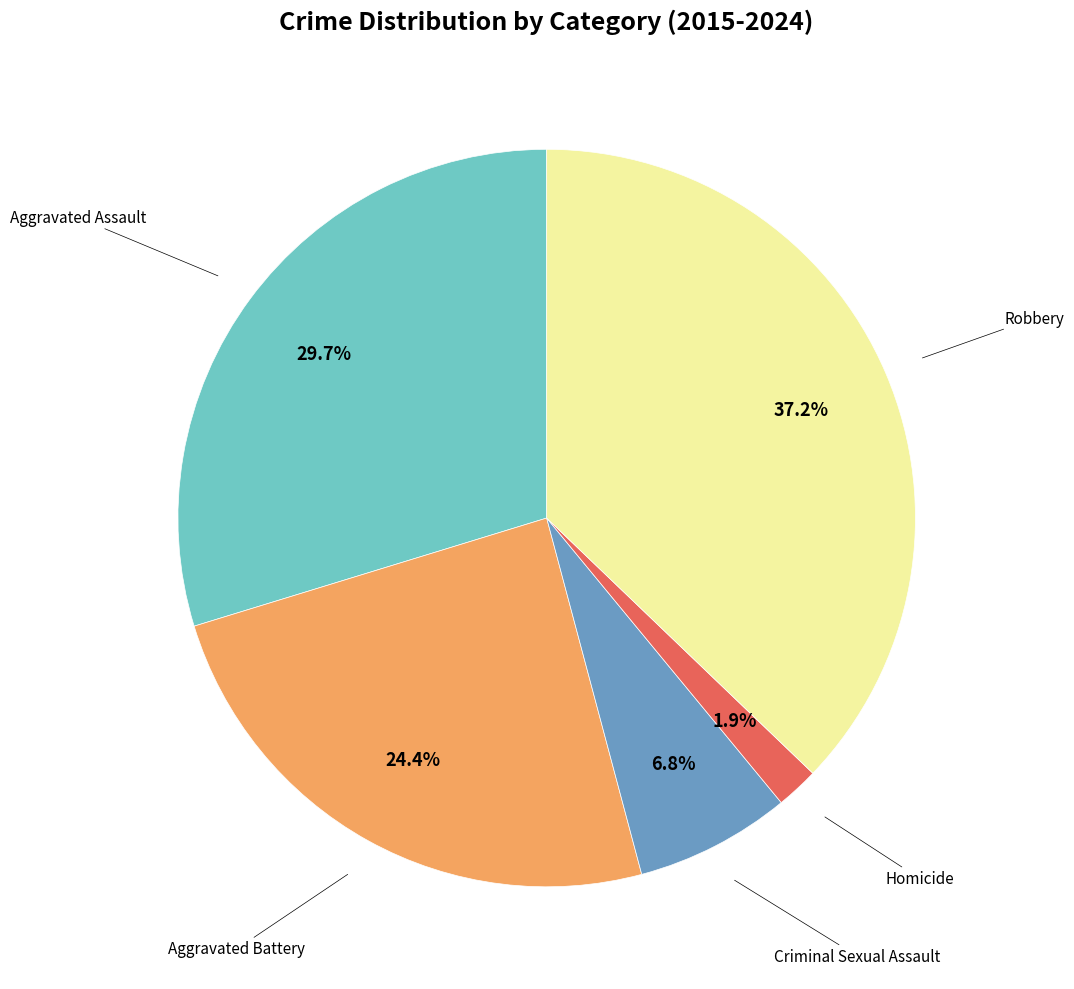

Is there a majority slice in this chart?

No